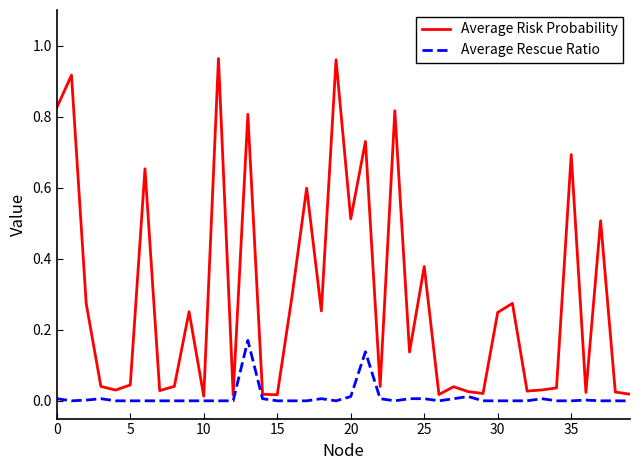

Which series has the largest total across all categories?

Average Risk Probability